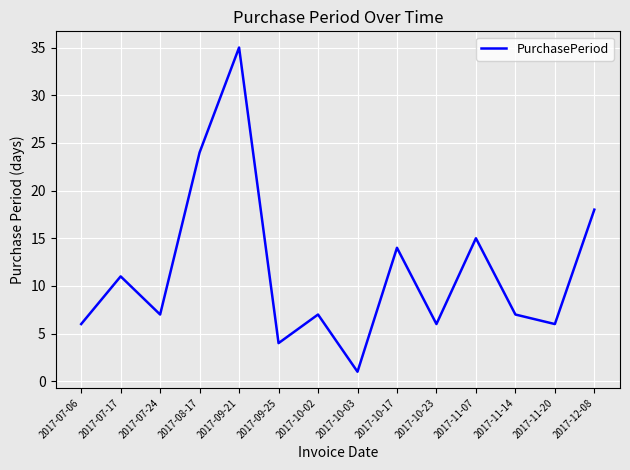

At which category does the data reach its first local peak?

2017-07-17